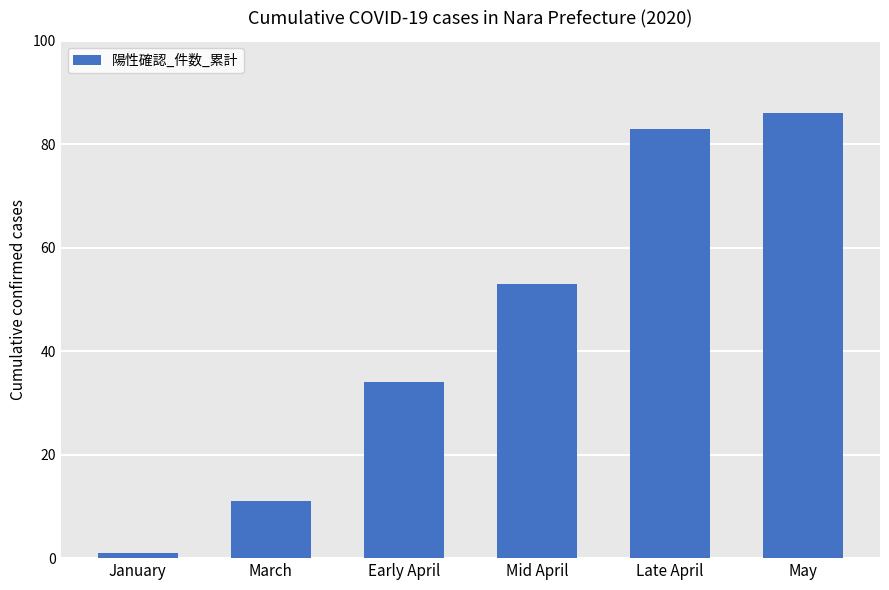

Reading left to right, extract all data points from this chart.

1	11	34	53	83	86